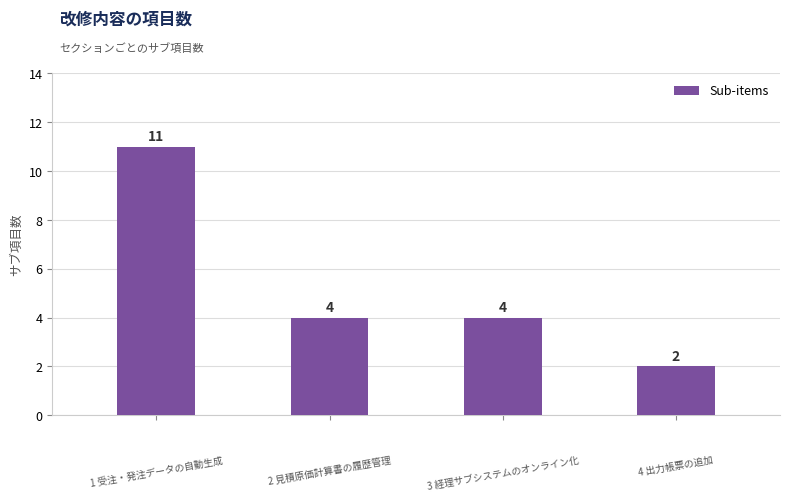

Count the values in the range 4 to 11.

3